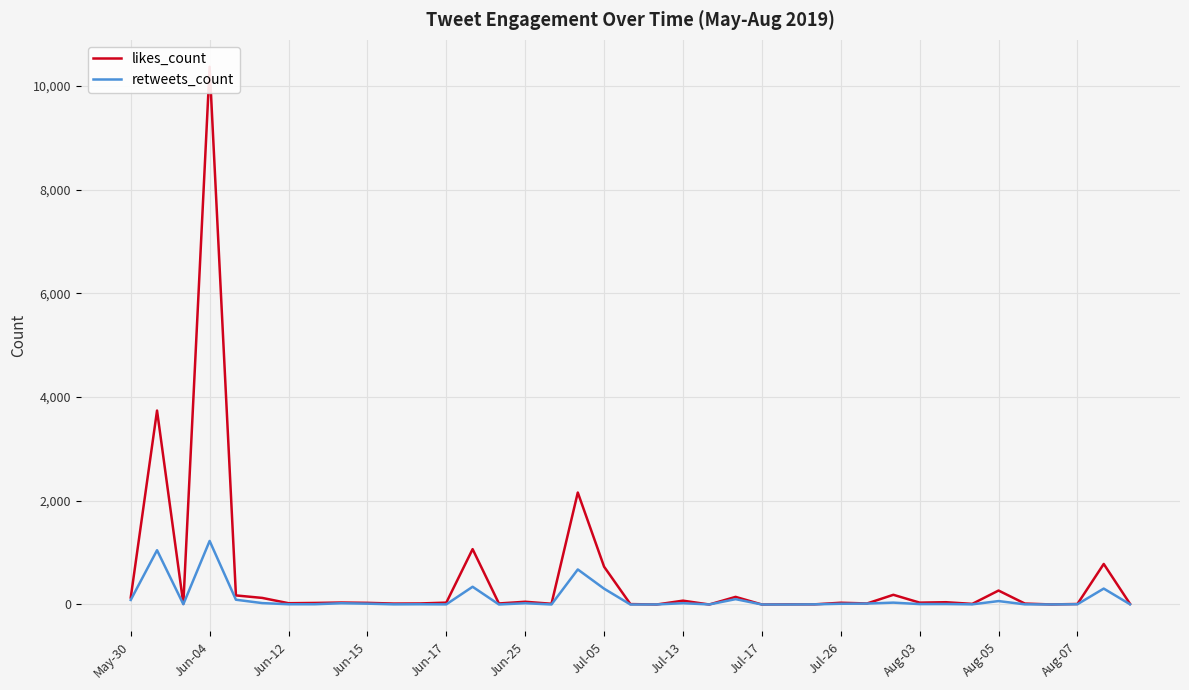

How many values in retweets_count are above zero?

36